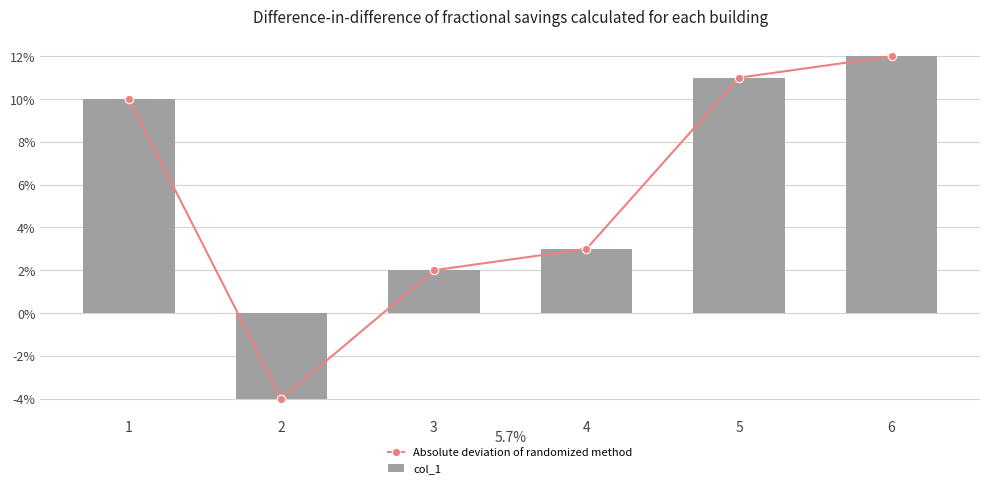

How many values in Absolute deviation of randomized method are below zero?

1